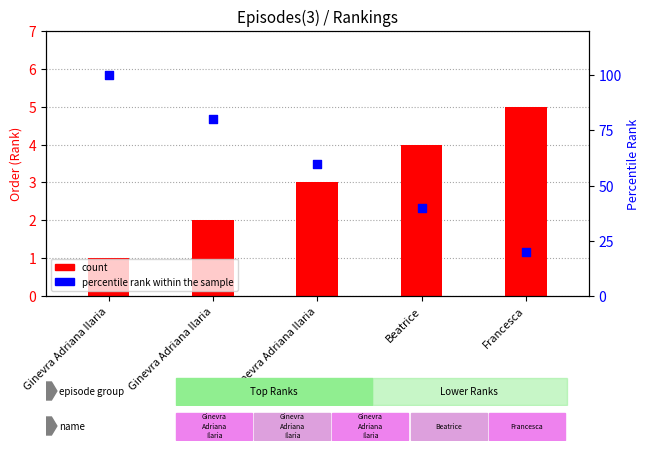

Which series has the largest Y range (max minus min)?

percentile rank within the sample